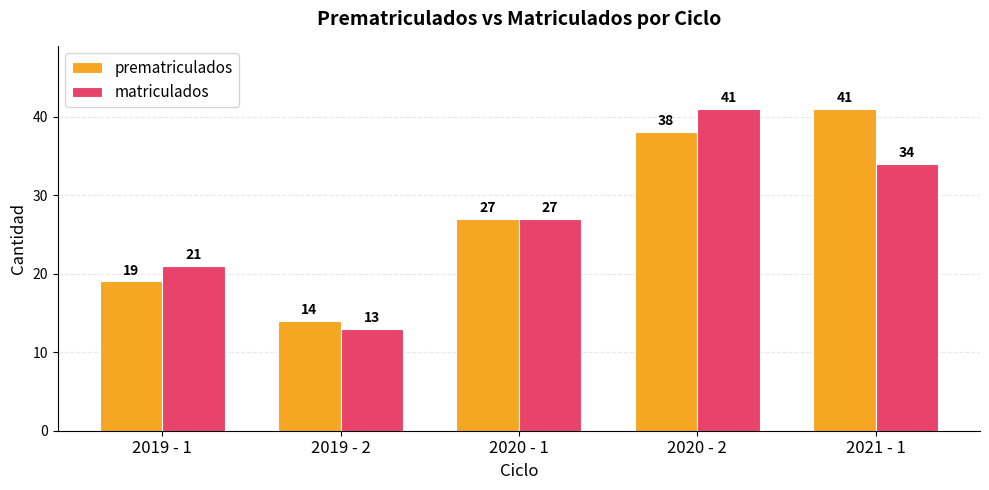

Count the matriculados values in the range 21 to 34.

3